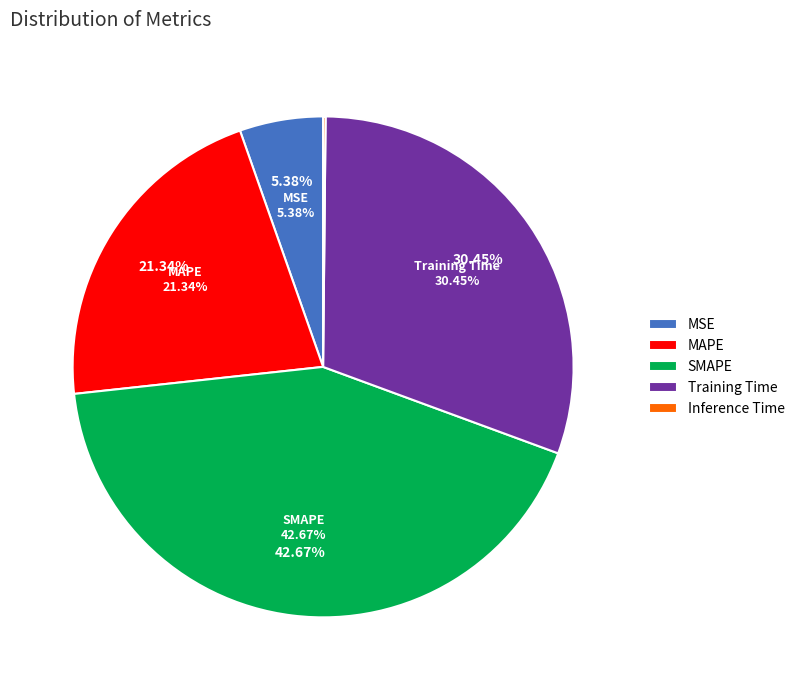

Count the number of slices in the pie.

5